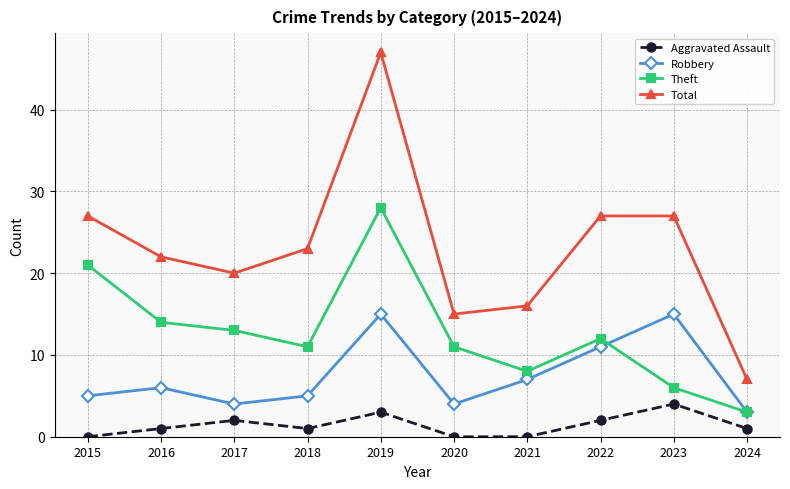

How many data points does each series have?

10